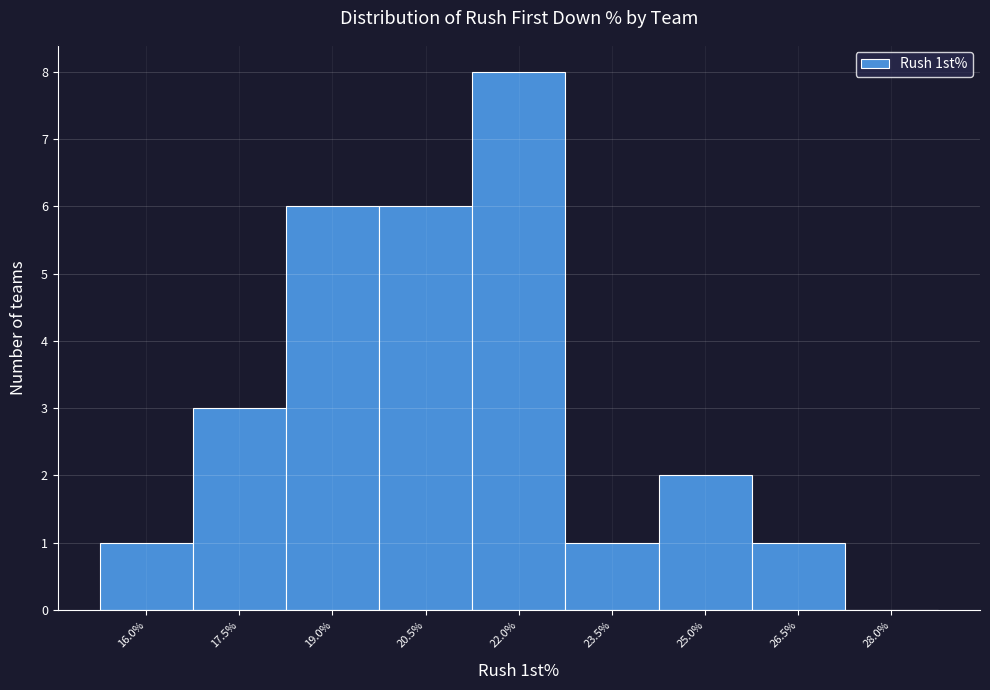

Reading left to right, extract all data points from this chart.

16.0%=1	17.5%=3	19.0%=6	20.5%=6	22.0%=8	23.5%=1	25.0%=2	26.5%=1	28.0%=0